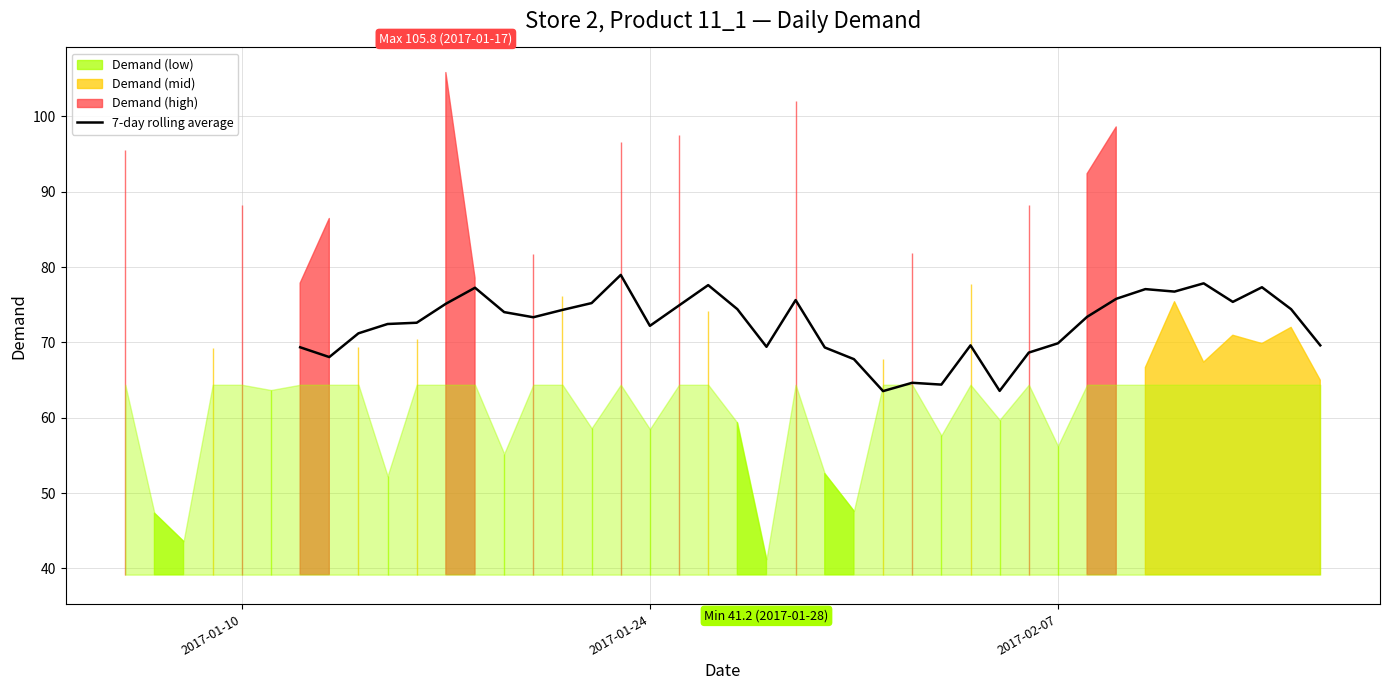

What is the maximum value for 7-day rolling average?

79.0